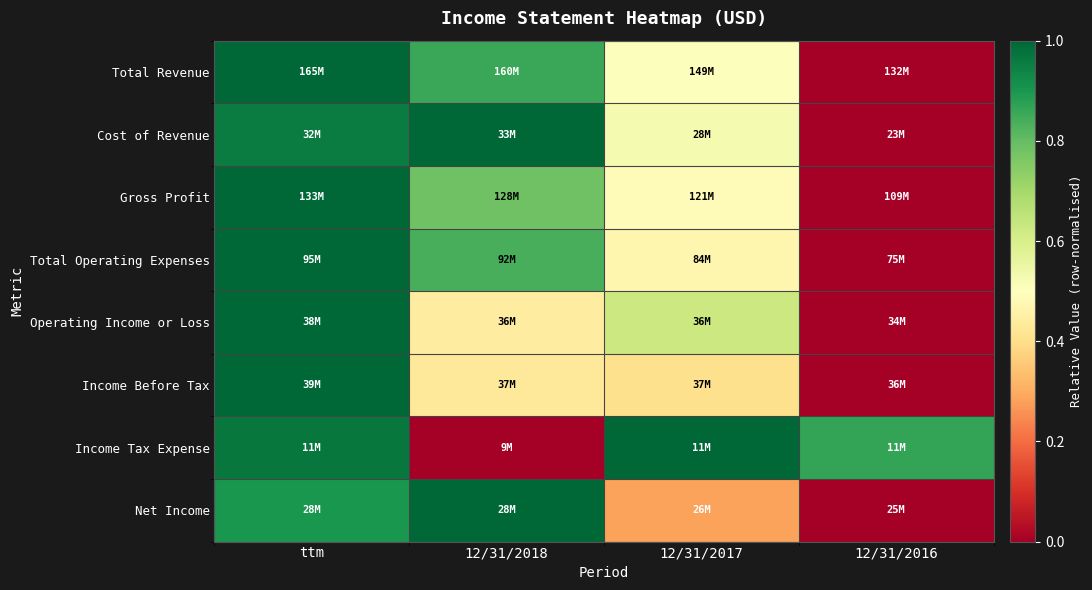

Reading right to left, extract all data points from this chart.

Total Revenue: 12/31/2016=0.0	12/31/2017=0.5	12/31/2018=0.9	ttm=1.0
Cost of Revenue: 12/31/2016=0.0	12/31/2017=0.5	12/31/2018=1.0	ttm=1.0
Gross Profit: 12/31/2016=0.0	12/31/2017=0.5	12/31/2018=0.8	ttm=1.0
Total Operating Expenses: 12/31/2016=0.0	12/31/2017=0.5	12/31/2018=0.8	ttm=1.0
Operating Income or Loss: 12/31/2016=0.0	12/31/2017=0.6	12/31/2018=0.4	ttm=1.0
Income Before Tax: 12/31/2016=0.0	12/31/2017=0.4	12/31/2018=0.4	ttm=1.0
Income Tax Expense: 12/31/2016=0.9	12/31/2017=1.0	12/31/2018=0.0	ttm=1.0
Net Income: 12/31/2016=0.0	12/31/2017=0.3	12/31/2018=1.0	ttm=0.9